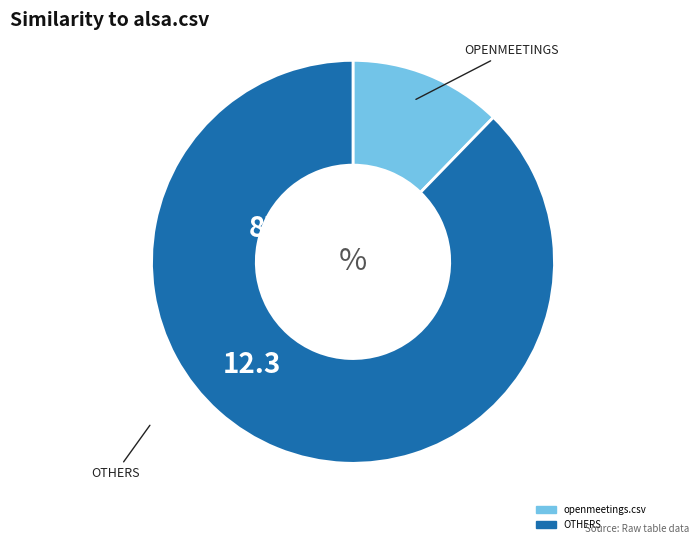

Is there any slice that represents more than half of the pie?

Yes